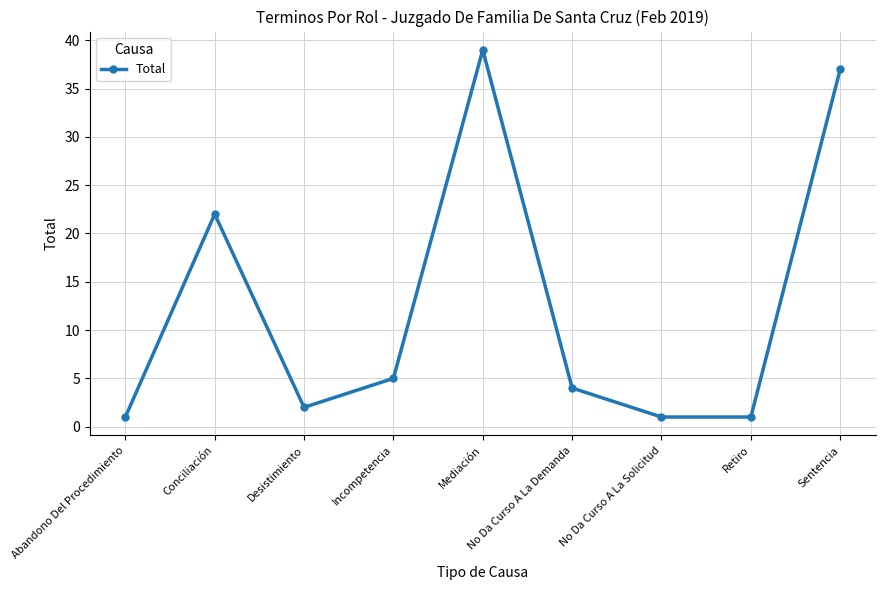

Count the number of data series in this chart.

1